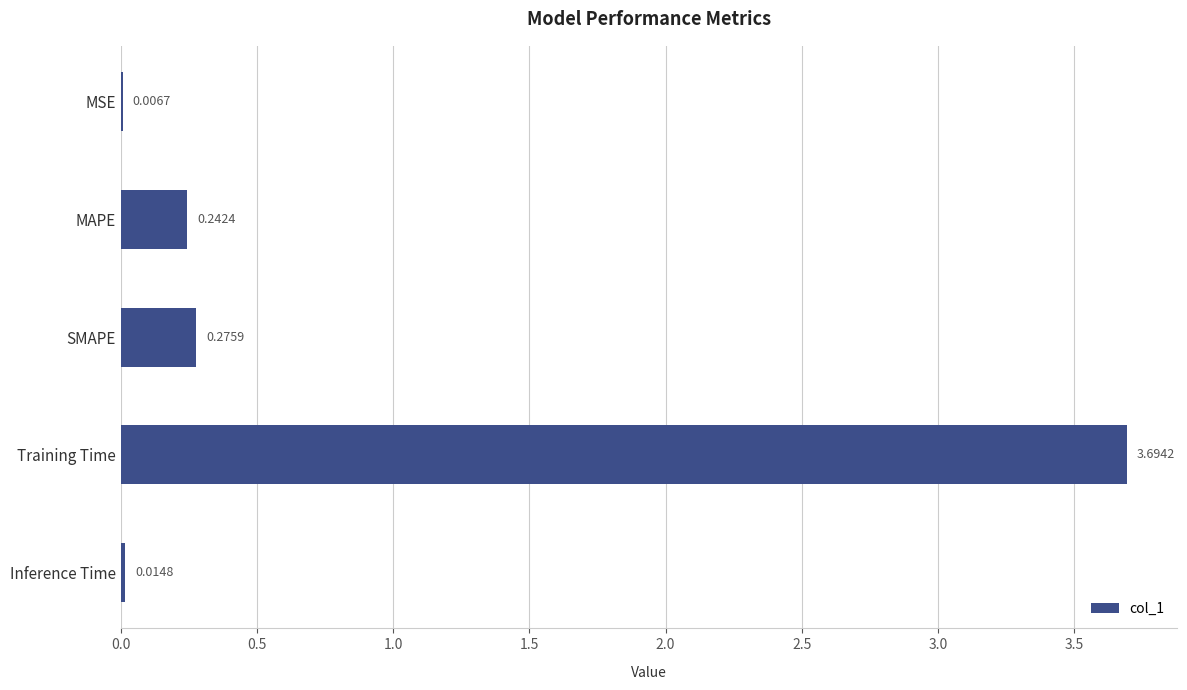

What is the sum of all values?

4.2